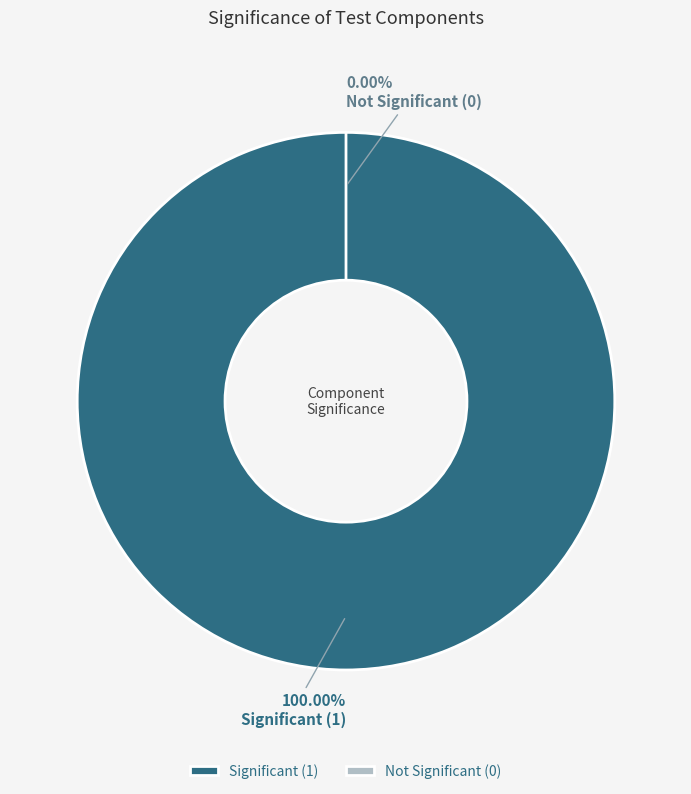

How many slices are in this pie chart?

2